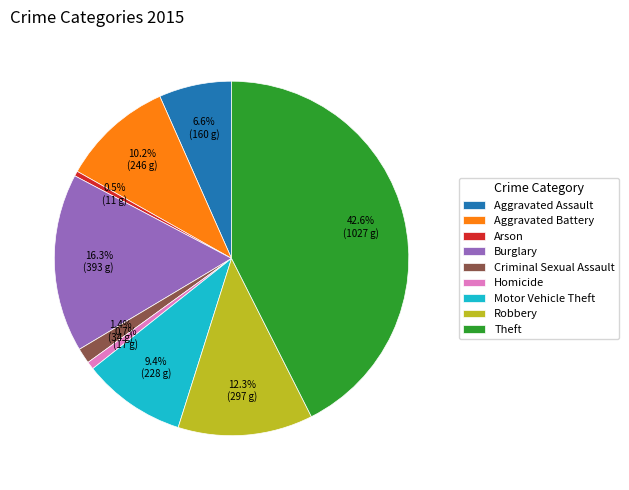

Is the sum of Motor Vehicle Theft and Arson greater than half?

No